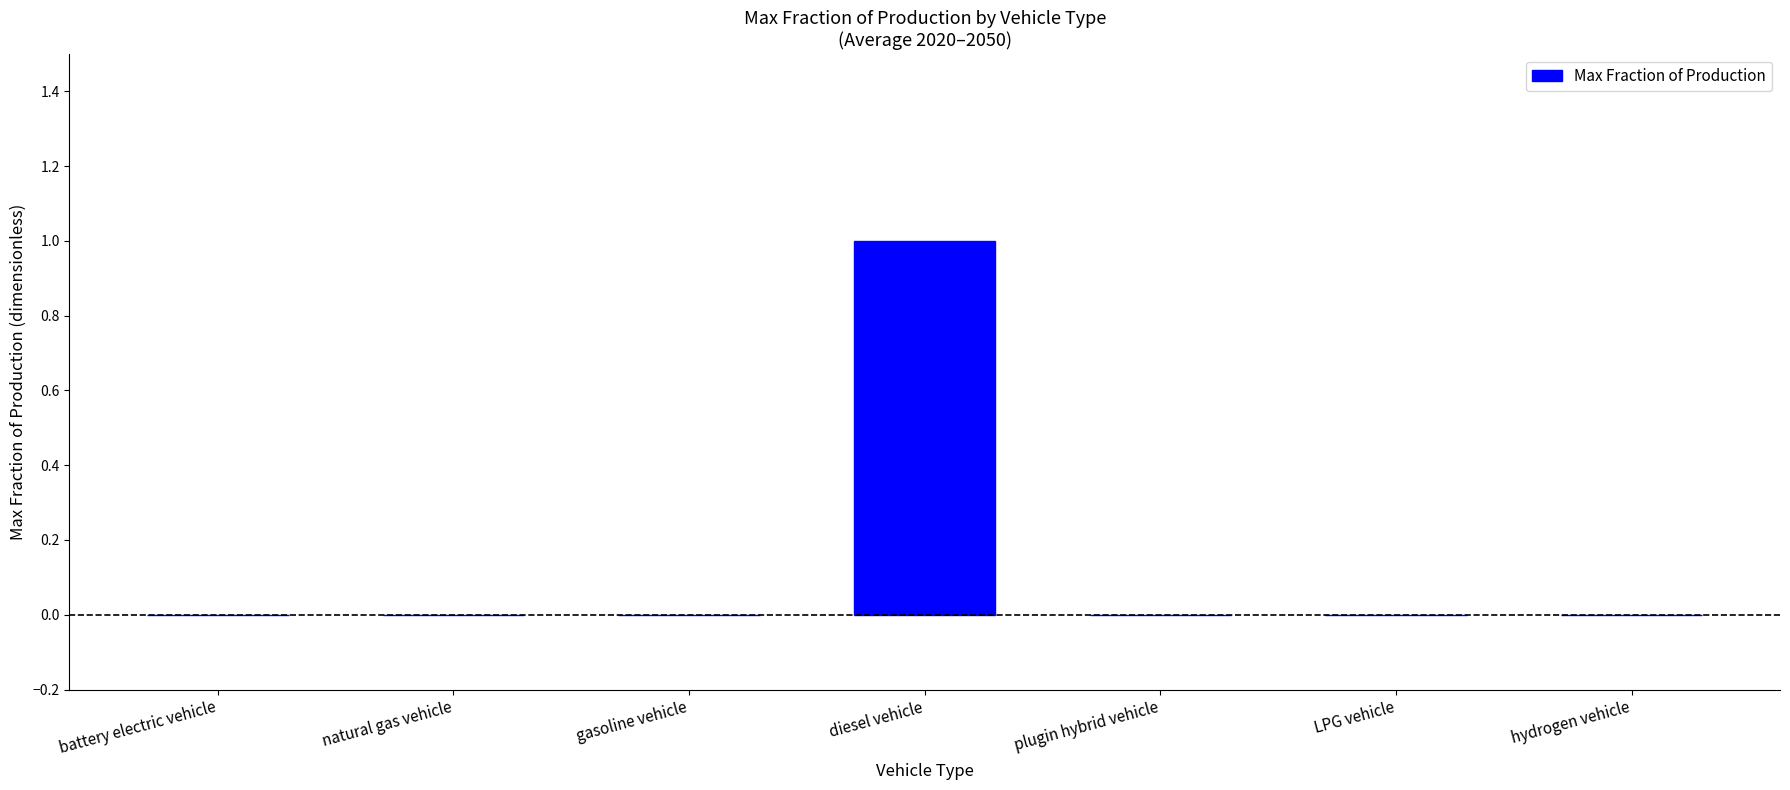

Which label corresponds to the largest value in the chart?

diesel vehicle